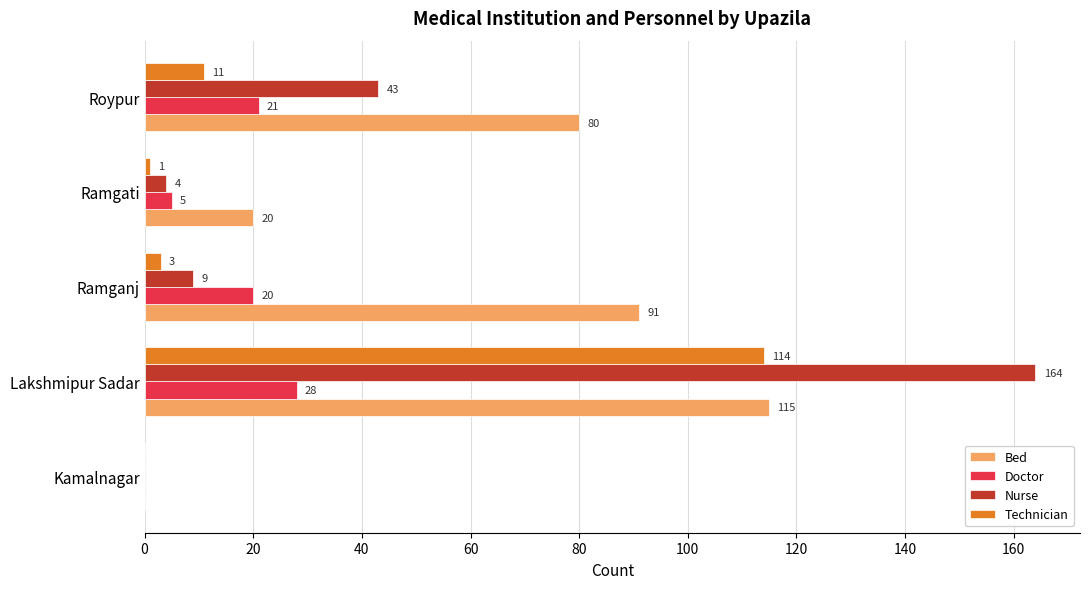

The Nurse series shows 269 at 20. True or false?

False